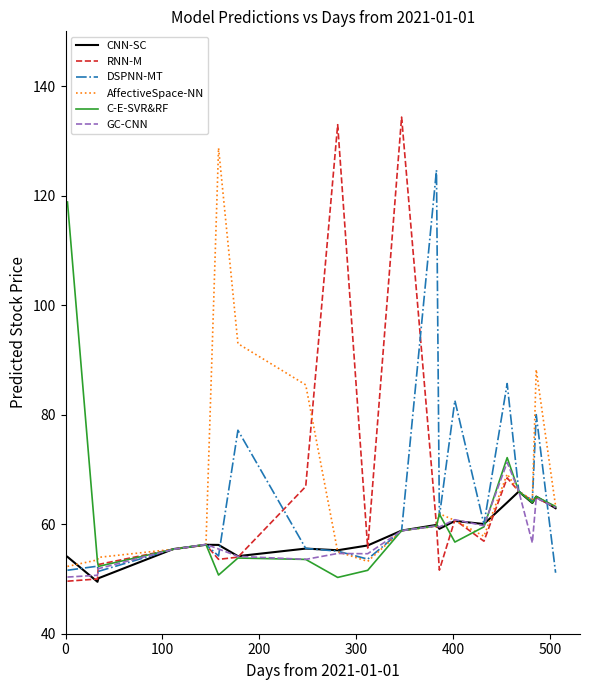

What is the minimum value shown in the chart?

49.5